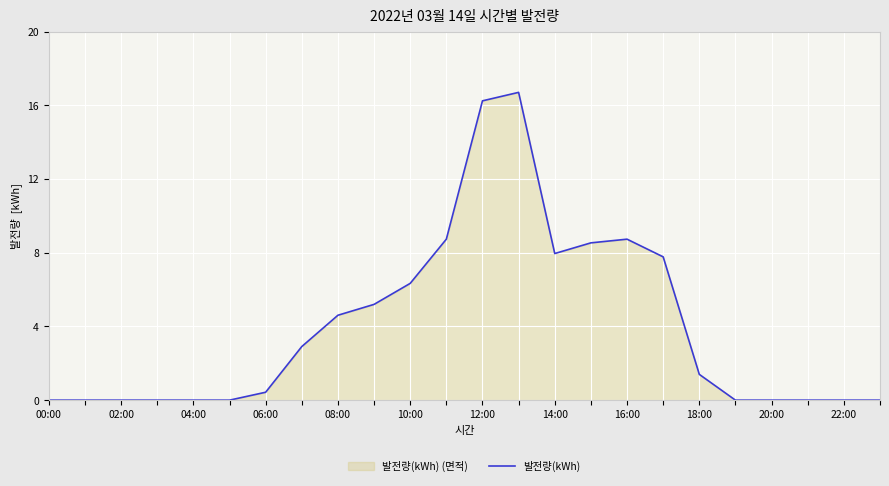

True or false: the data shows 7.7 at 16:00.

False